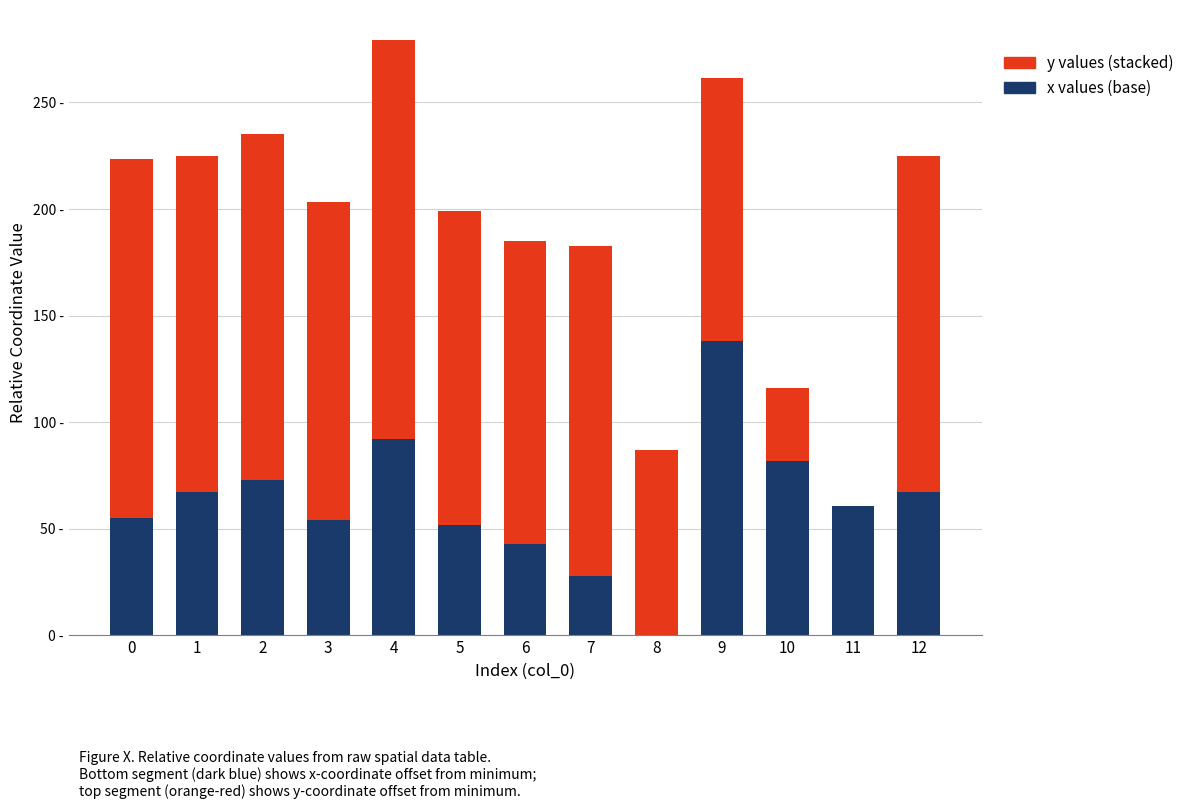

Where does the x values (base) series first go above 60?

1